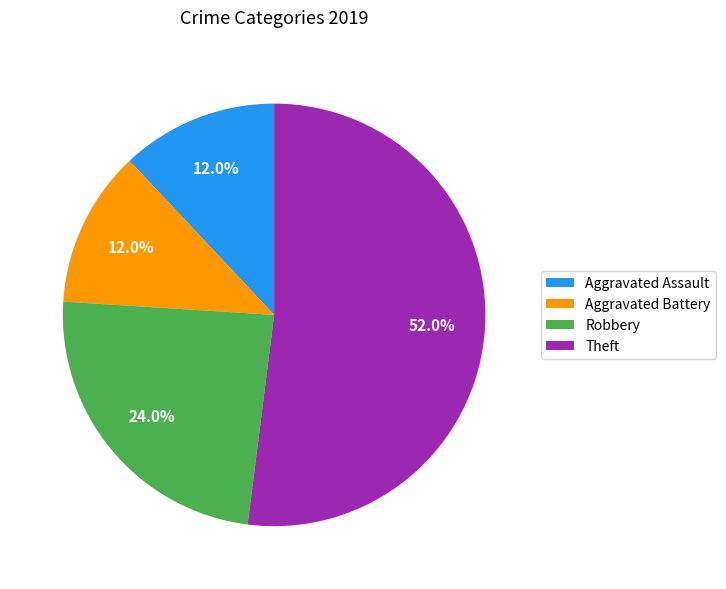

Is it true that Robbery is 16% of the pie?

False